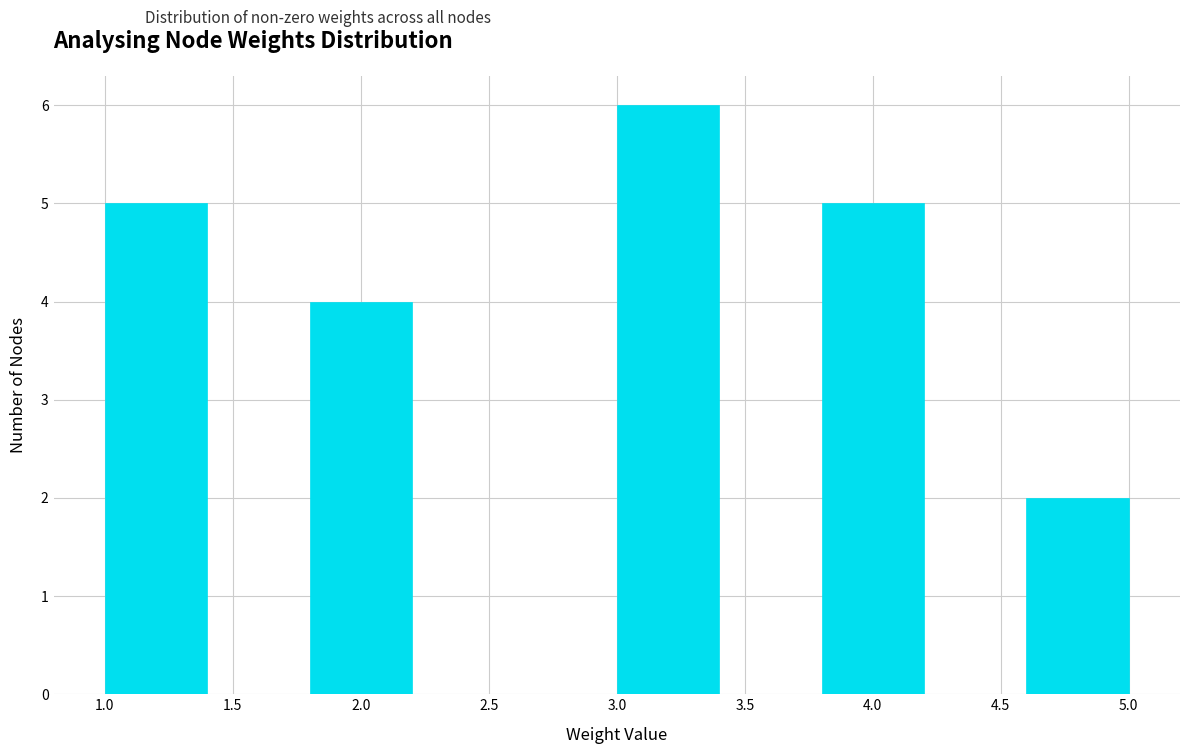

Reading left to right, list every bar in this chart as the range it spans on the x-axis followed by its height. The values are not printed on the chart, so give them approximately, as read against the axis.

1.0 to 1.4: 5
1.4 to 1.8: 0
1.8 to 2.2: 4
2.2 to 2.6: 0
2.6 to 3.0: 0
3.0 to 3.4: 6
3.4 to 3.8: 0
3.8 to 4.2: 5
4.2 to 4.6: 0
4.6 to 5.0: 2